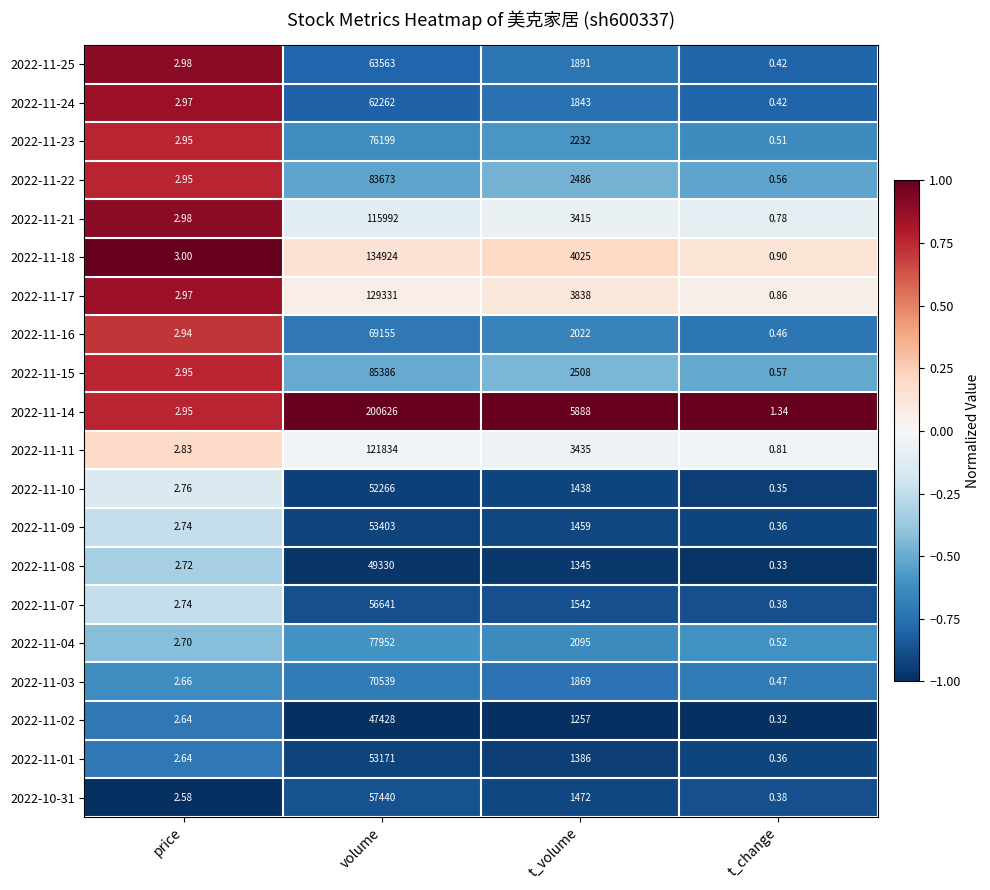

Which category has the highest value in the 2022-11-23 series?

volume